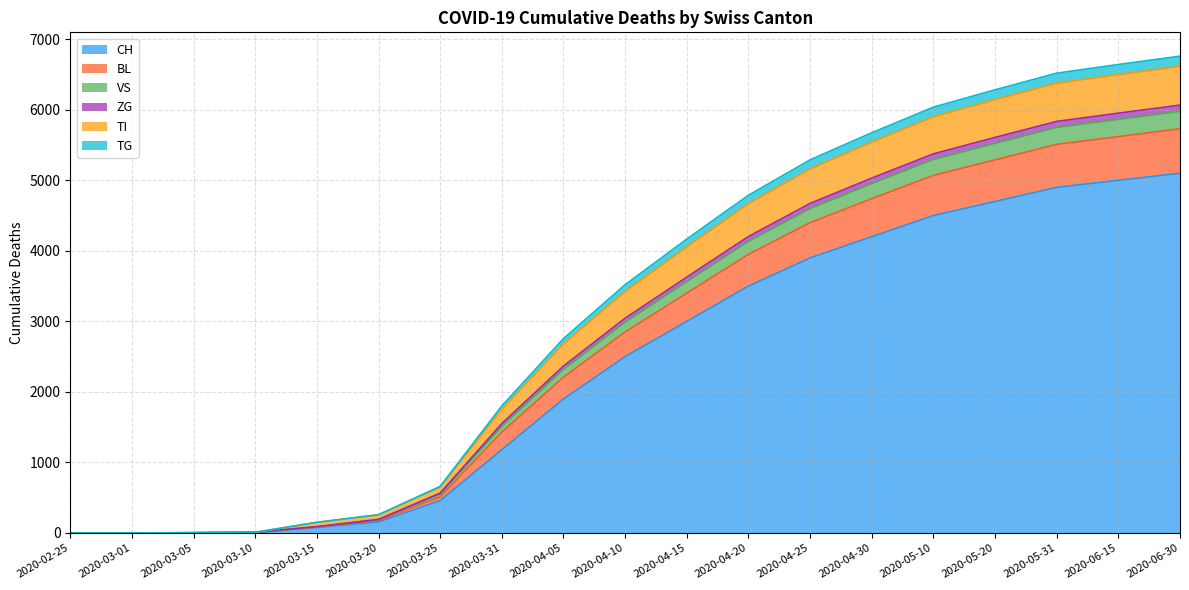

At which label does CH first exceed 2500?

2020-04-15